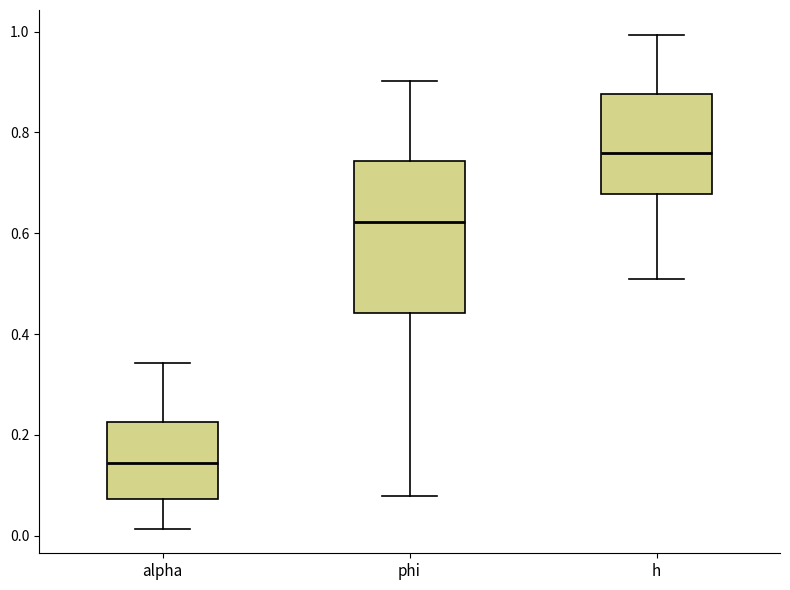

Reading left to right, read every box against the y-axis: the position of its median line, the range the box covers, and the ends of its whiskers. The values are not printed on the chart, so give them approximately, as read against the axis.

alpha: median 0.14, box 0.08 to 0.22, whiskers 0.02 to 0.34
phi: median 0.62, box 0.44 to 0.74, whiskers 0.08 to 0.90
h: median 0.76, box 0.68 to 0.88, whiskers 0.50 to 1.00